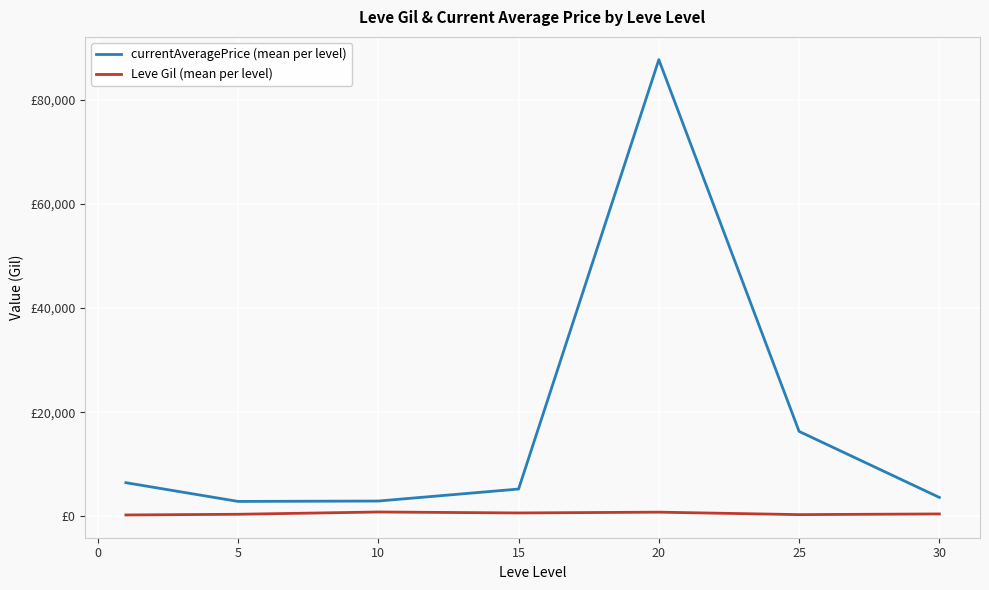

True or false: currentAveragePrice (mean per level) and Leve Gil (mean per level) cross at least once.

False